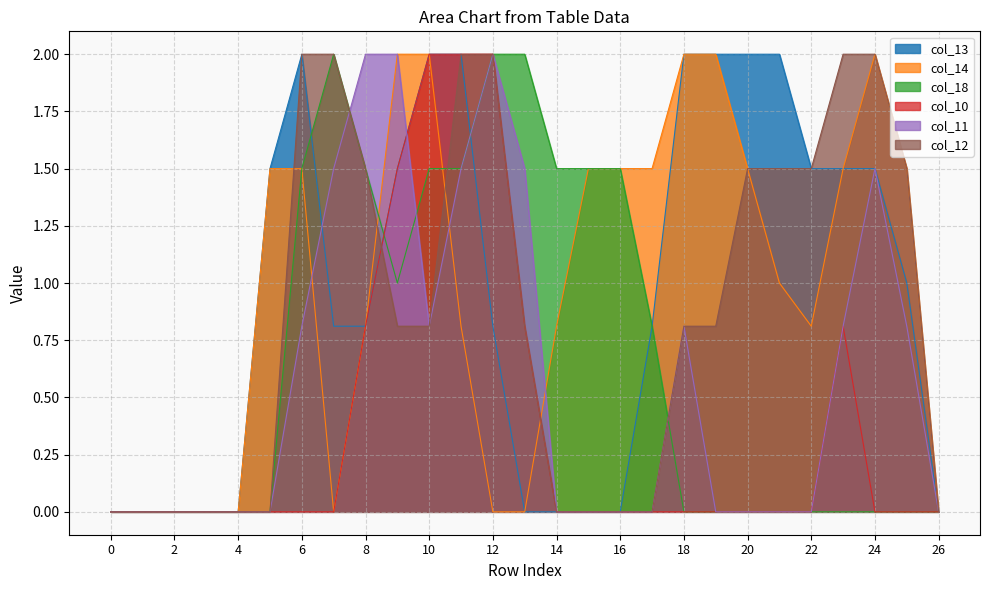

The col_13 series shows 0.0 at 2. True or false?

True